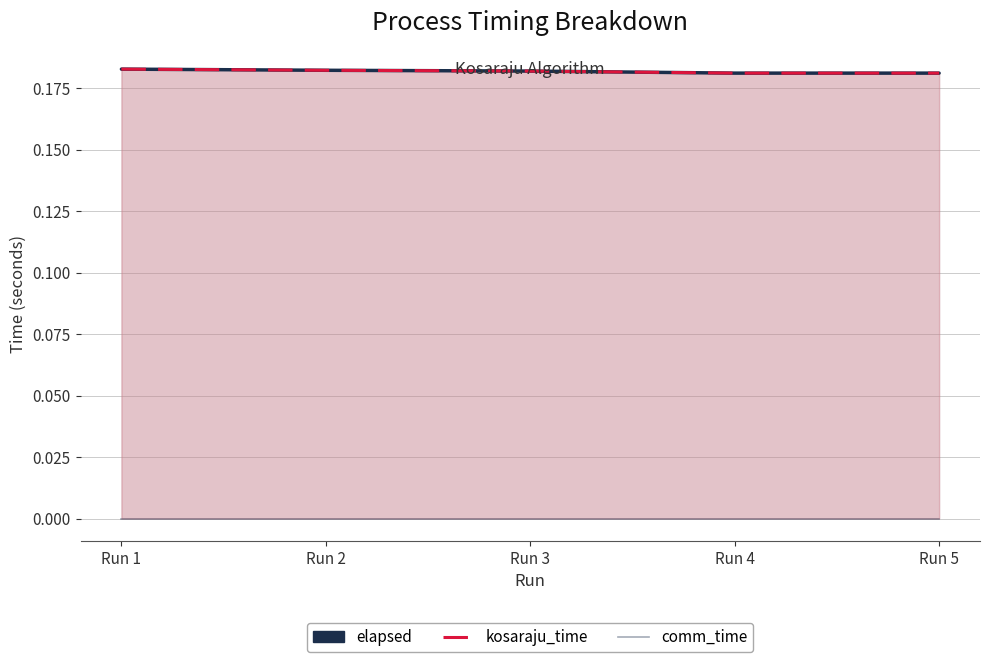

Rank the series by their maximum value, from highest to lowest.

elapsed, kosaraju_time, comm_time